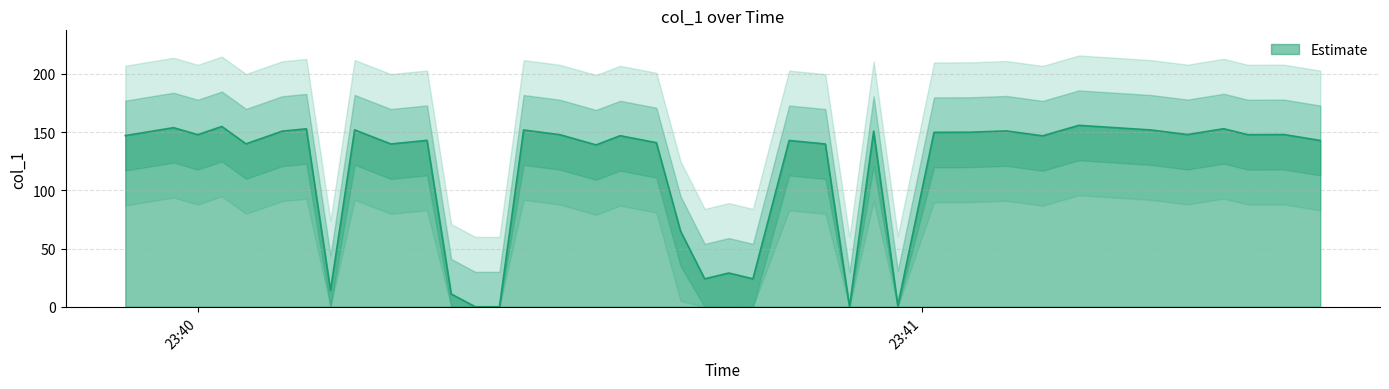

Reading left to right, extract all data points from this chart.

147.0	153.8	147.8	154.8	139.9	150.8	152.8	14.0	151.9	139.8	142.9	11.0	0.0	0.0	151.8	147.8	139.0	146.9	140.9	65.0	24.0	29.0	24.0	142.8	139.8	0.0	150.8	1.0	149.8	149.9	151.0	146.8	155.8	153.8	151.8	147.9	152.9	147.8	147.9	142.8